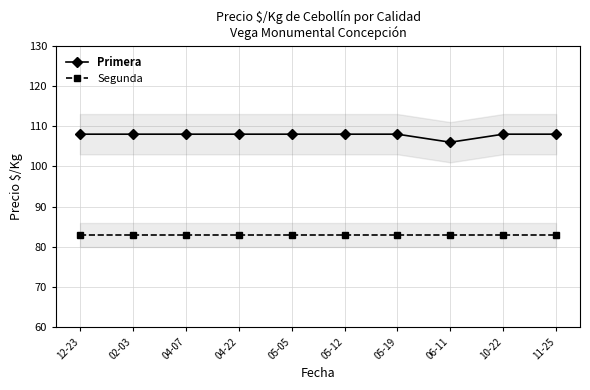

What is the label of the 9th point from the right?

02-03